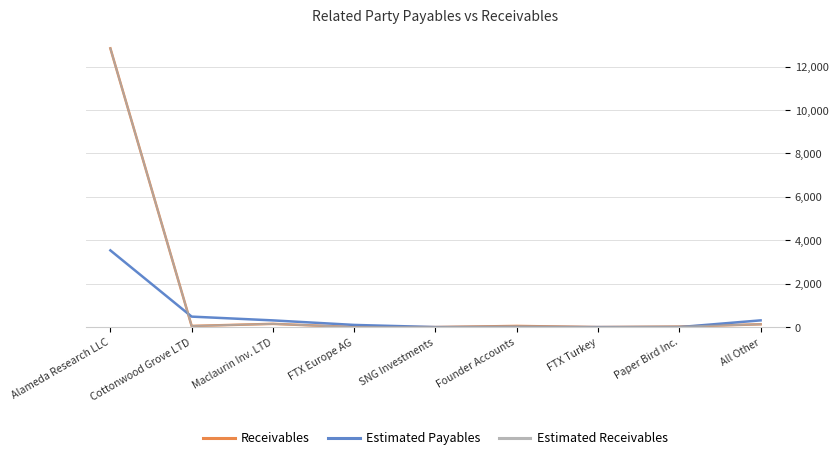

What is the maximum value for Receivables?

12842